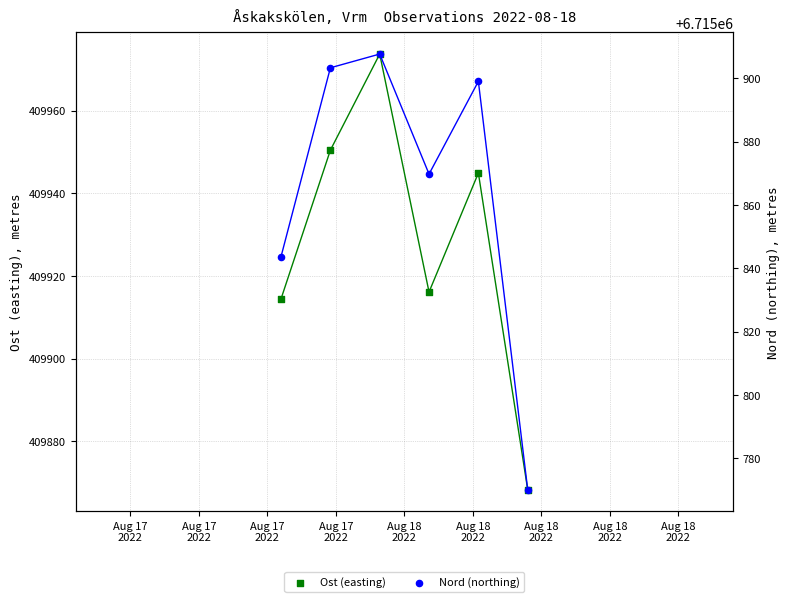

Which series has the widest spread of Y values?

Nord (northing)